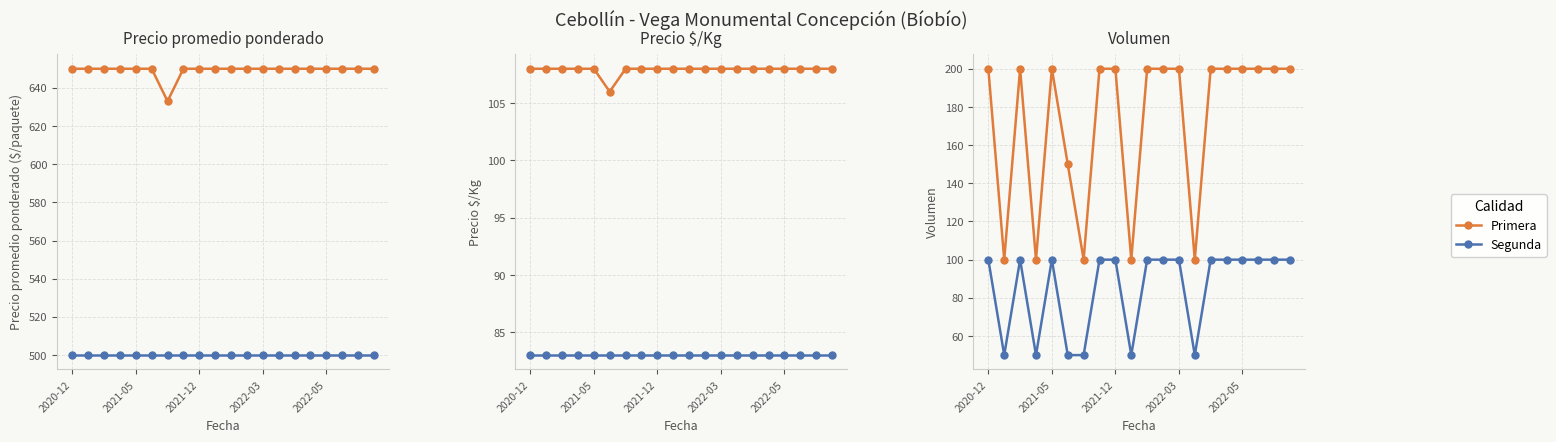

What is the difference between the maximum and minimum values in the Primera series?

100